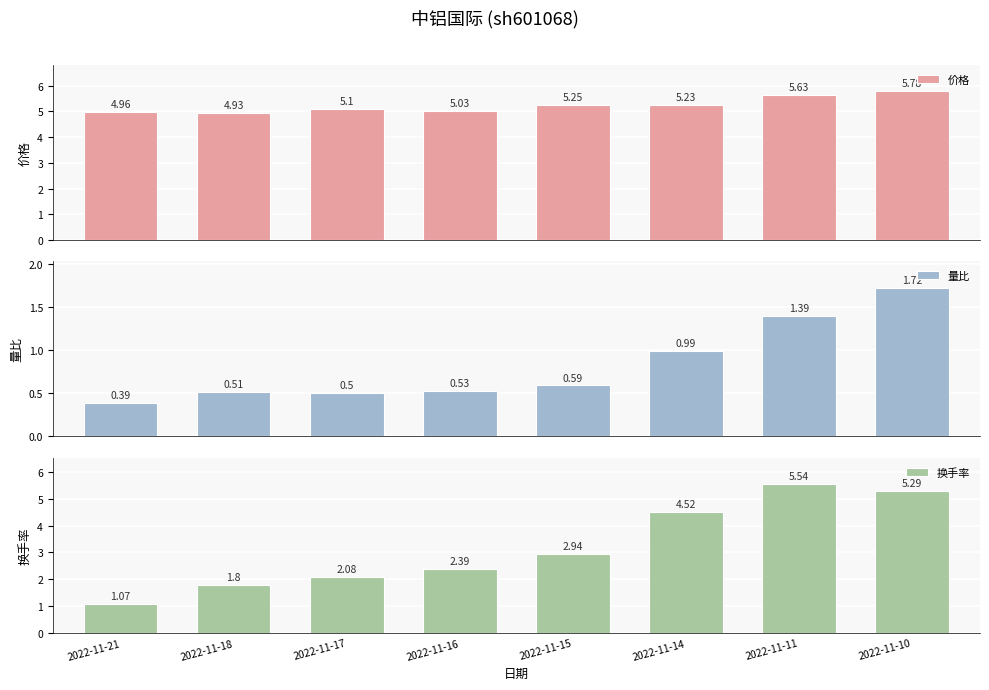

Reading right to left, list all the values displayed in this chart.

价格: 5.8	5.6	5.2	5.2	5.0	5.1	4.9	5.0
量比: 1.7	1.4	1.0	0.6	0.5	0.5	0.5	0.4
换手率: 5.3	5.5	4.5	2.9	2.4	2.1	1.8	1.1